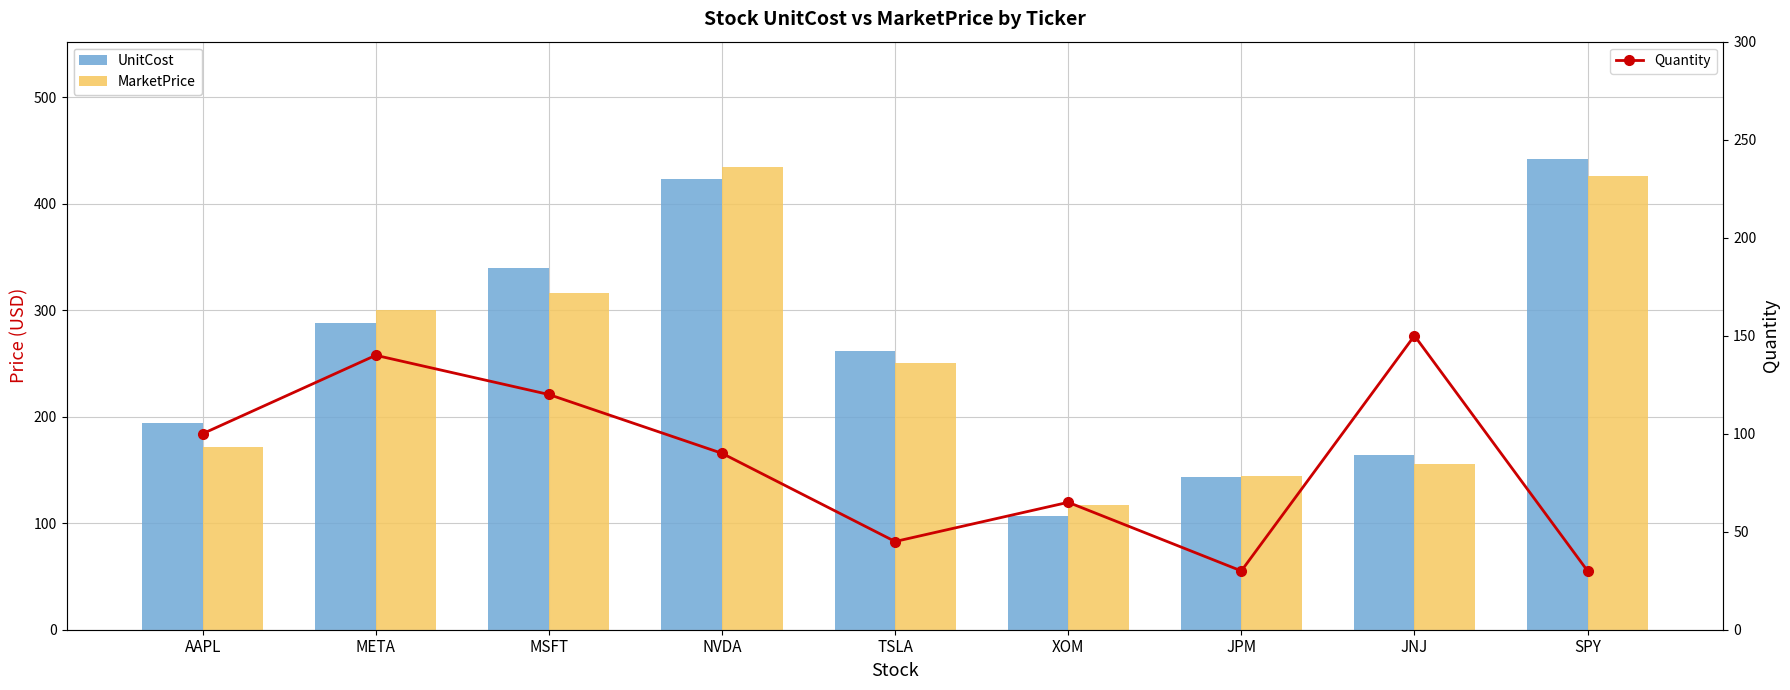

What is the difference between the maximum and minimum values in the Quantity series?

120.0